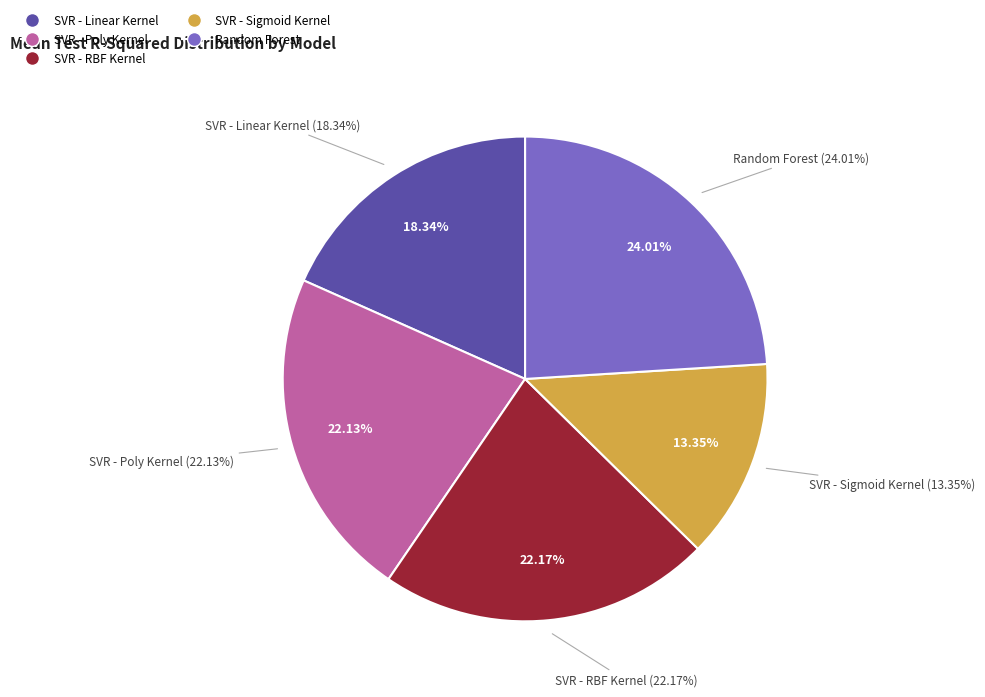

True or false: SVR - Linear Kernel accounts for 18% of the total.

True